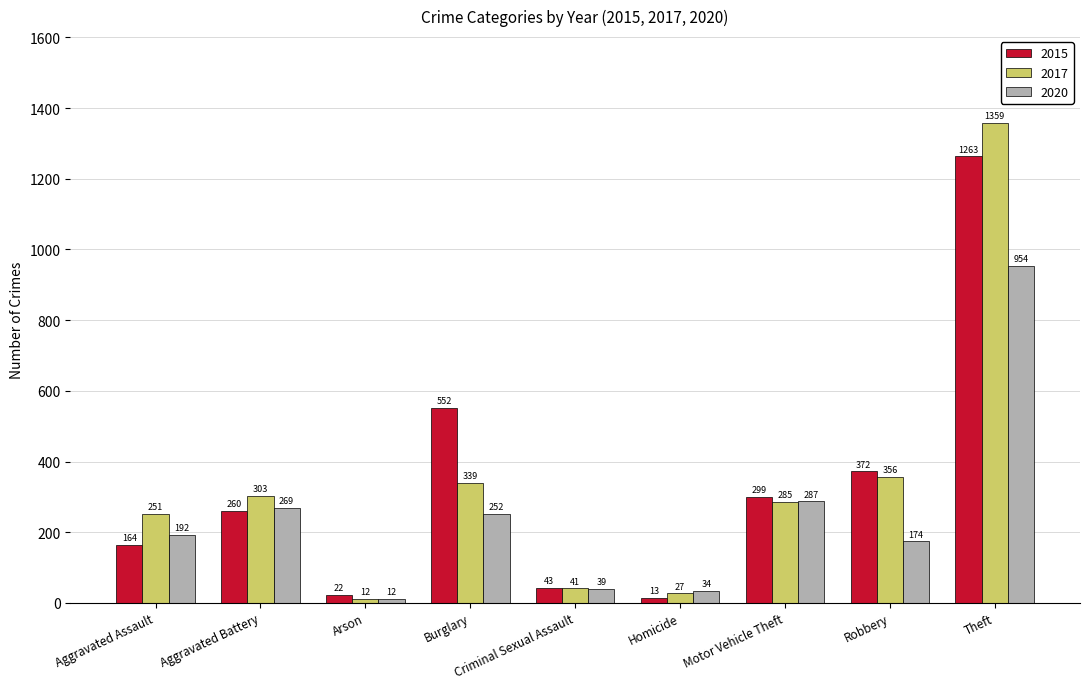

At which category is the sum across all series the highest?

Theft